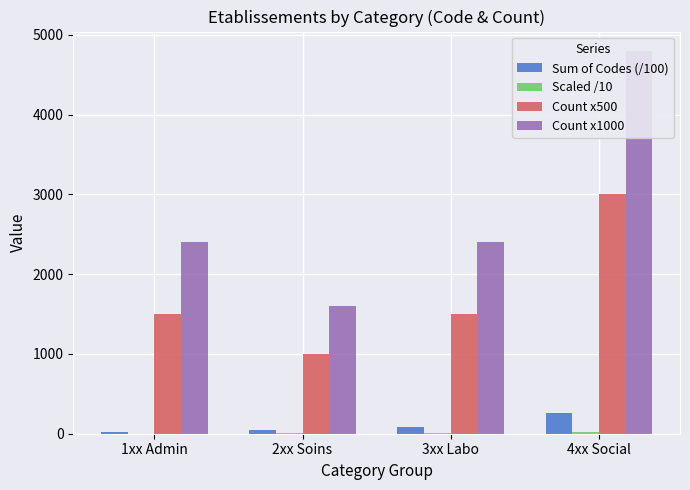

List the labels in order of Count x500 value, largest first.

4xx Social, 1xx Admin, 3xx Labo, 2xx Soins